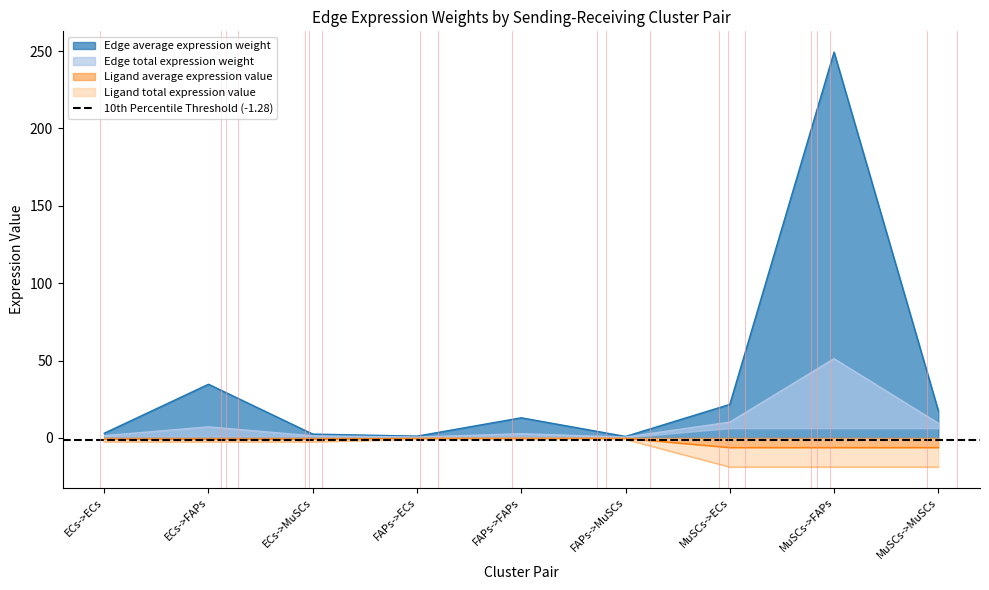

Which series has the largest total across all categories?

Edge average expression weight